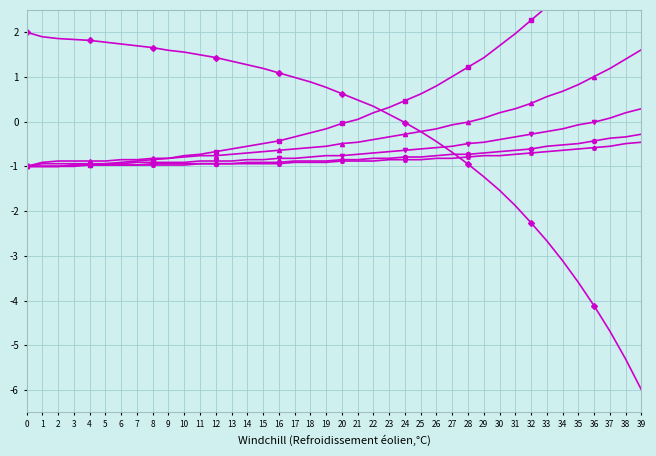

Rank the categories by col_1 value from highest to lowest.

0, 1, 2, 3, 4, 5, 6, 7, 8, 9, 10, 11, 12, 13, 14, 15, 16, 17, 18, 19, 20, 21, 22, 23, 24, 25, 26, 27, 28, 29, 30, 31, 32, 33, 34, 35, 36, 37, 38, 39